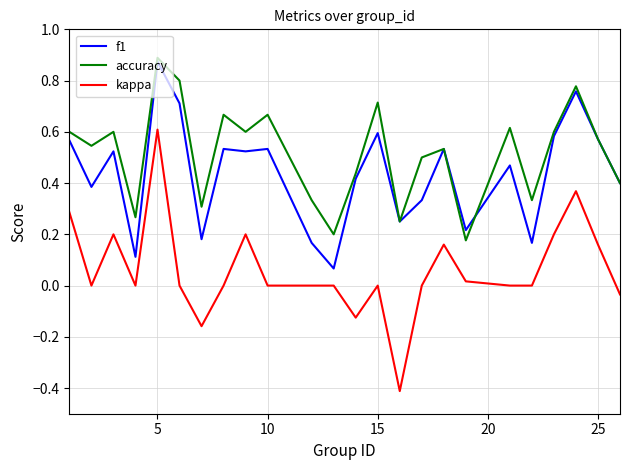

Which series has the widest spread of values?

kappa